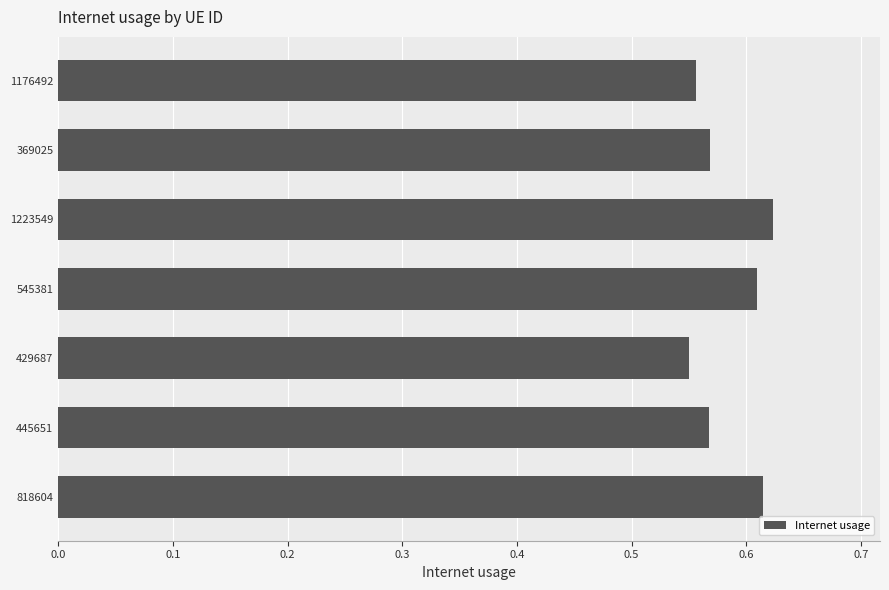

How many values are between 0 and 1?

7